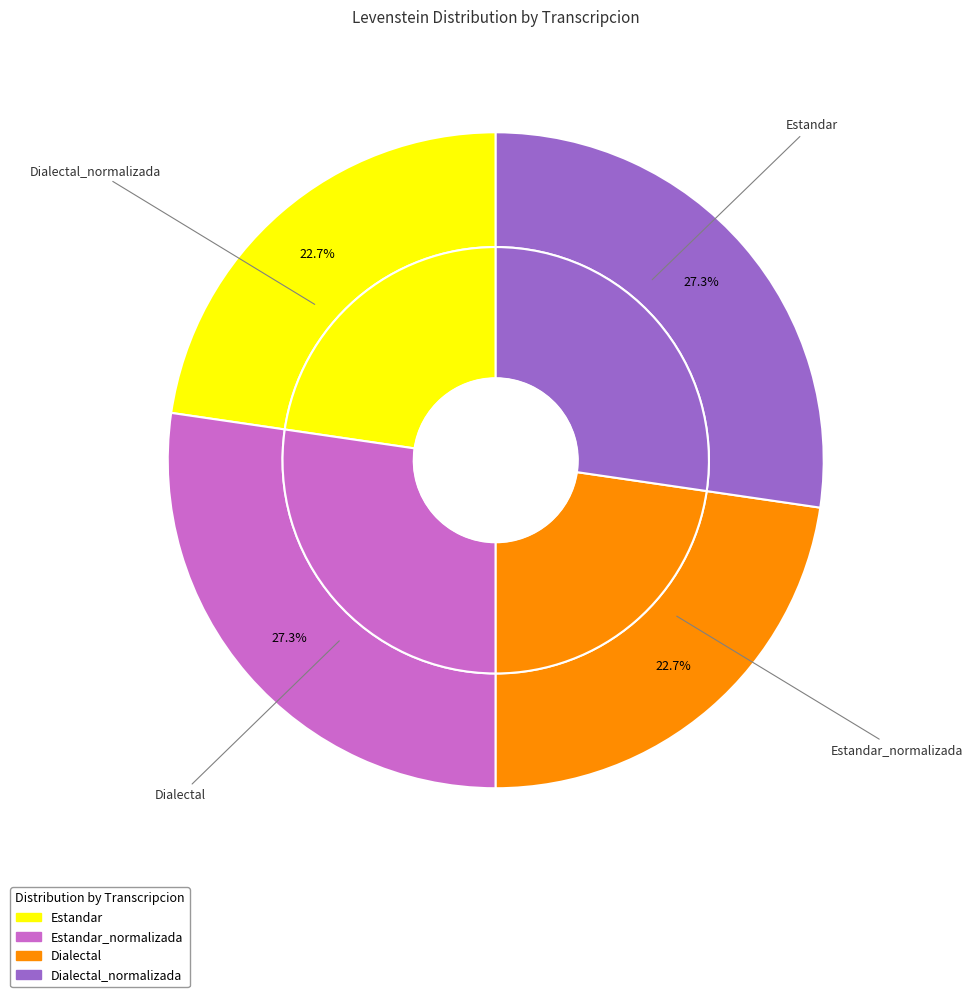

To the nearest percent, what is the difference between the largest and smallest slice percentages?

5%